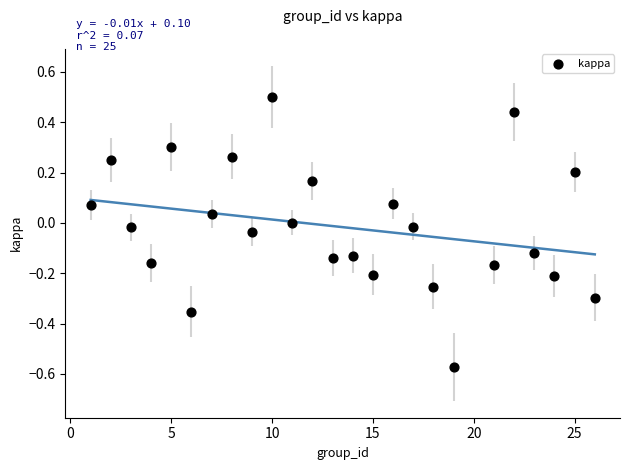

What is the range of Y values (max minus min)?

1.1